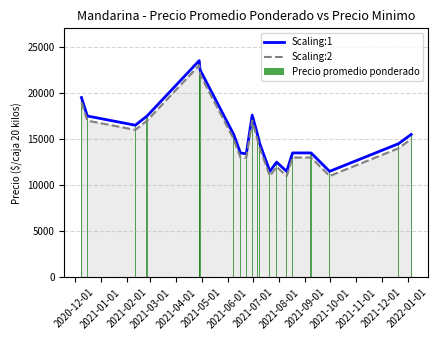

What is the lowest value of the Scaling:2 series?

11000